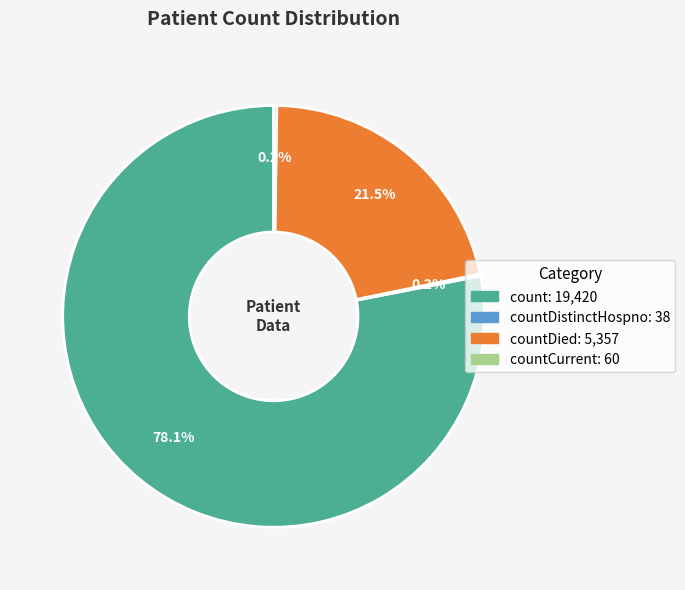

Which category accounts for the majority?

count